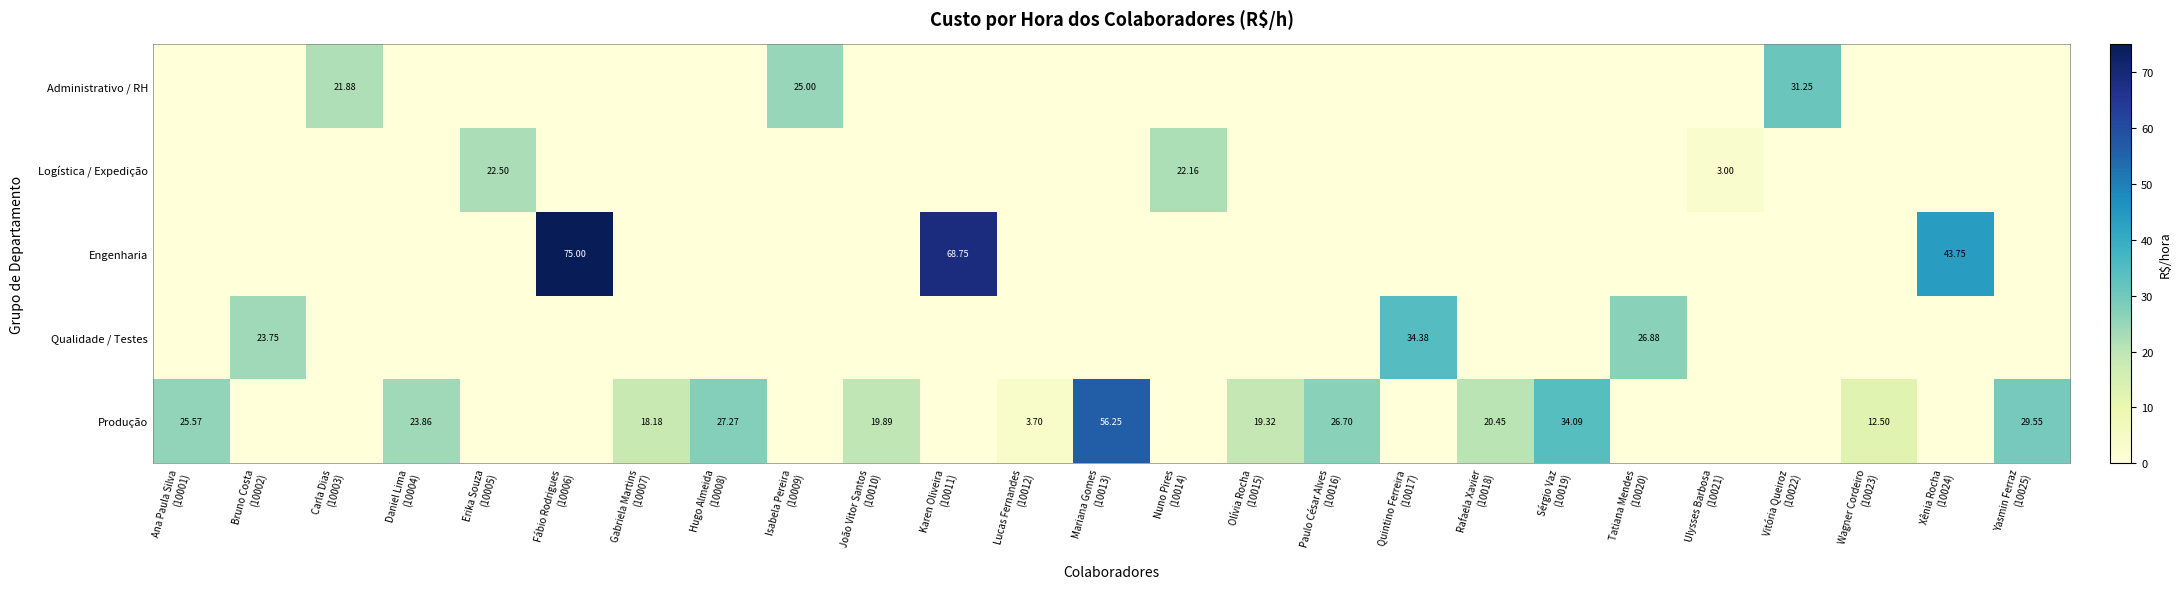

Is the value of Logística / Expedição at Paulo César Alves (10016) greater than the value of Administrativo / RH at Bruno Costa (10002)?

No